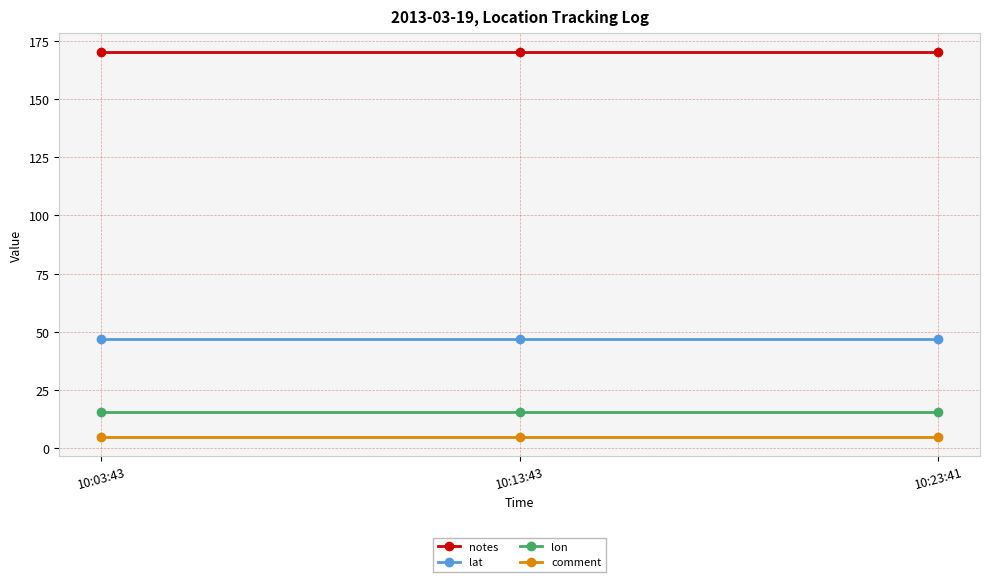

Which series has the largest total across all categories?

notes